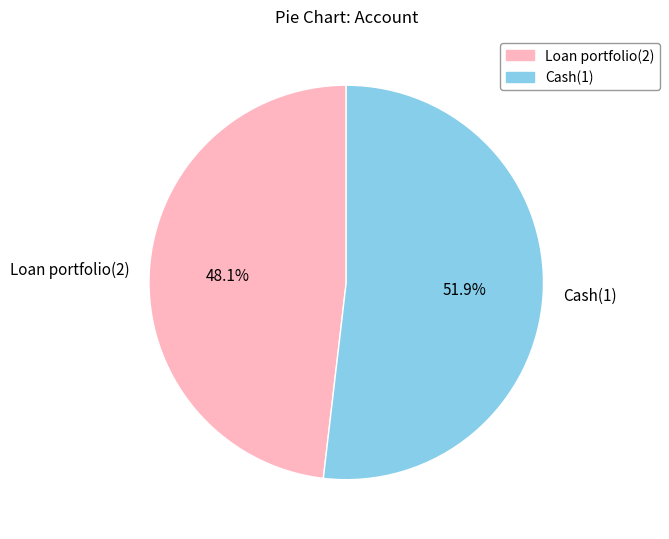

Which category has the biggest portion of the pie?

Cash(1)